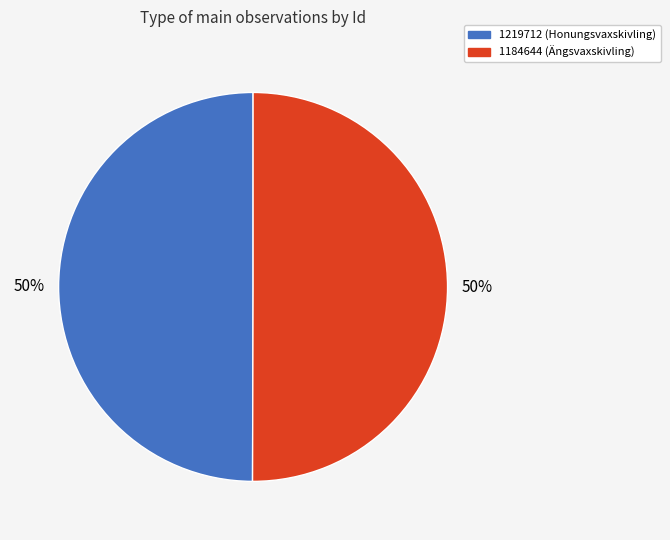

What is the ratio of the value at 1184644 to the value at 1219712?

1.0